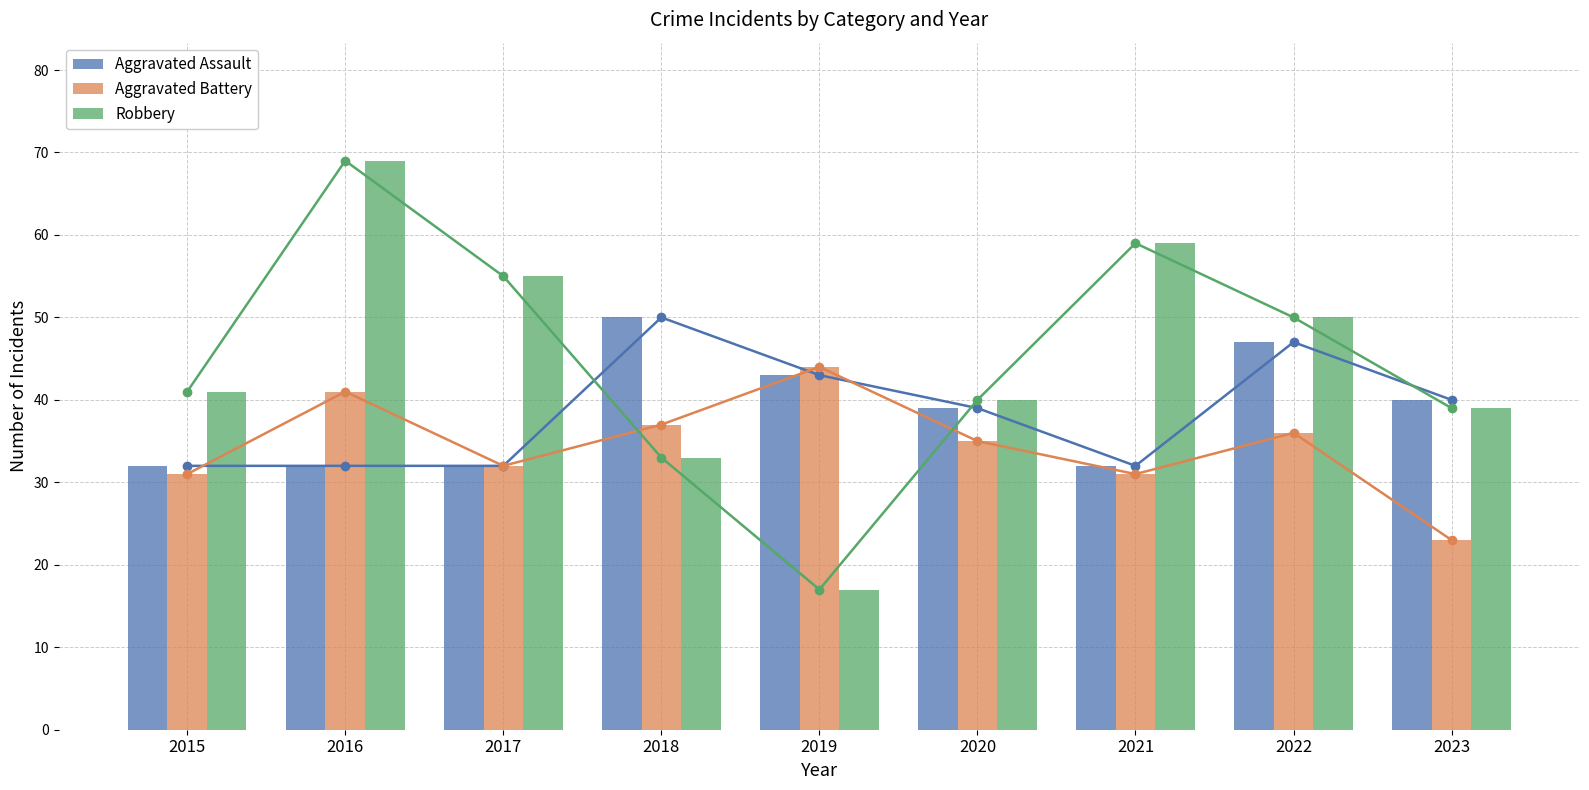

Reading left to right, extract all data points from this chart.

Aggravated Assault: 32	32	32	50	43	39	32	47	40
Aggravated Battery: 31	41	32	37	44	35	31	36	23
Robbery: 41	69	55	33	17	40	59	50	39